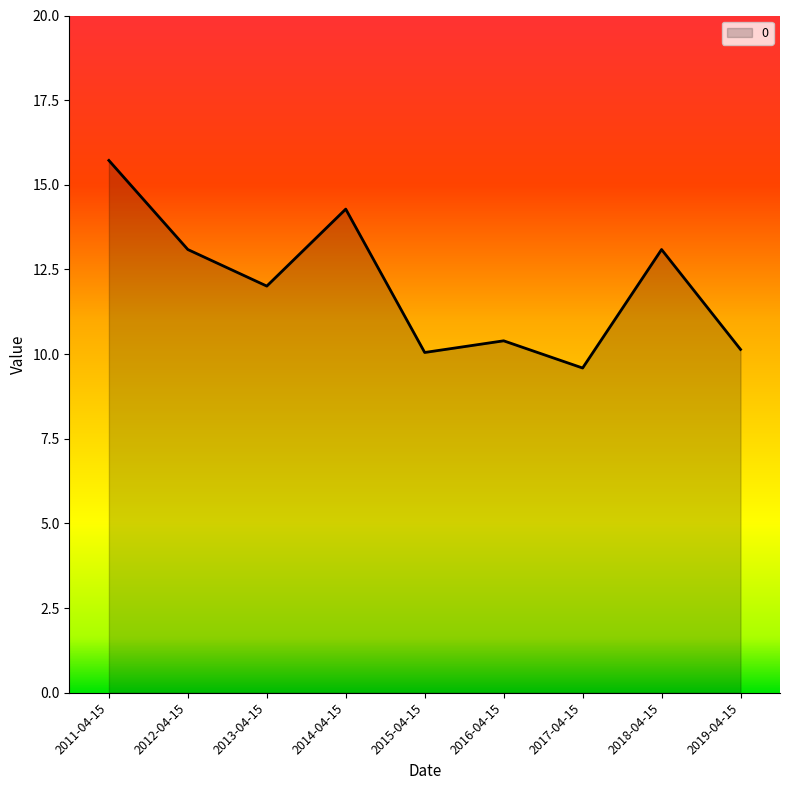

What position from the right is 2013-04-15?

7